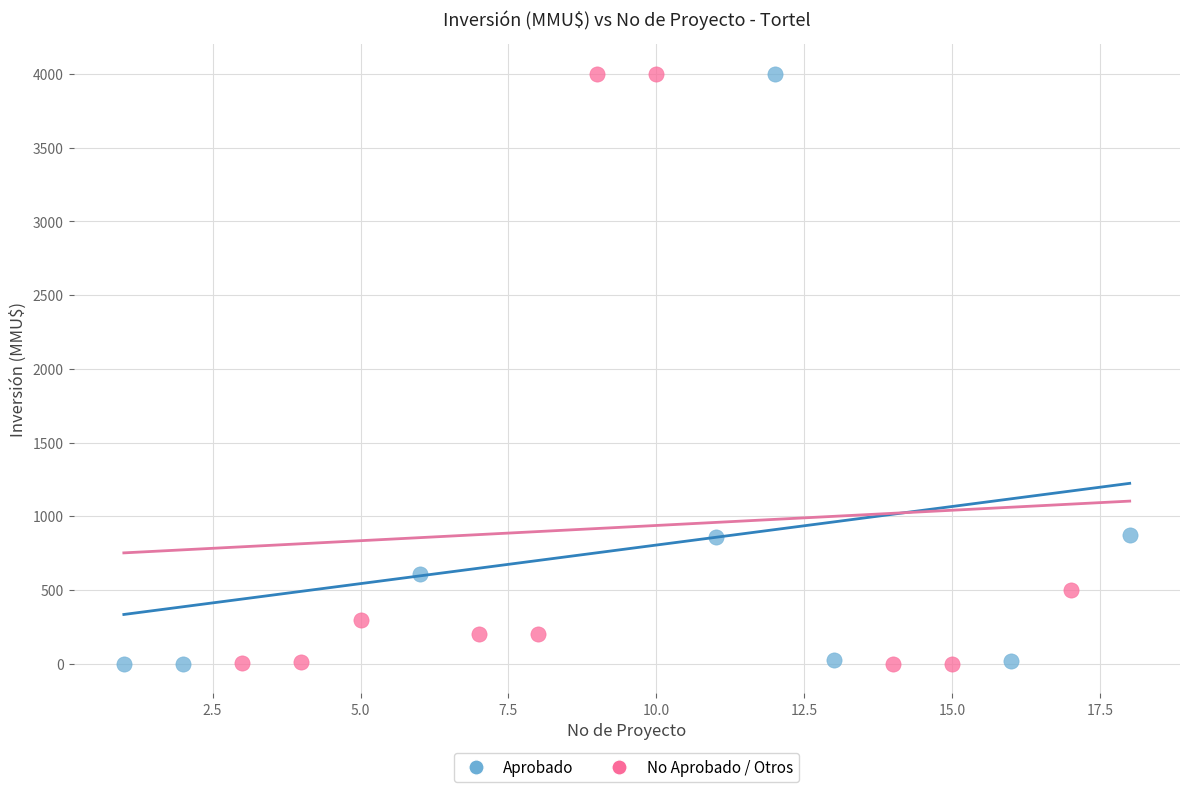

What are all the series names shown in the legend?

Aprobado, No Aprobado / Otros